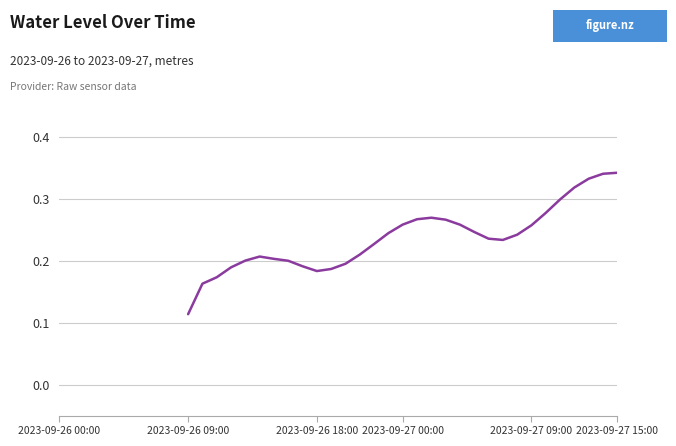

Does the chart have visible grid lines?

Yes